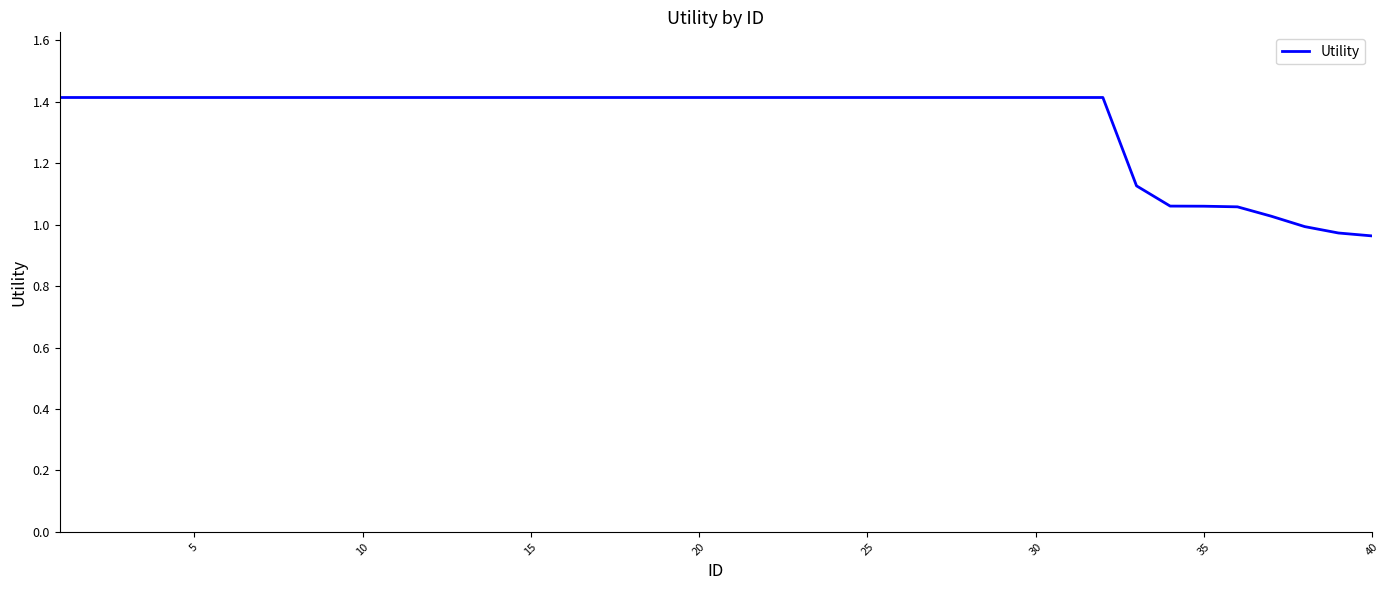

What is the greatest value displayed?

1.4